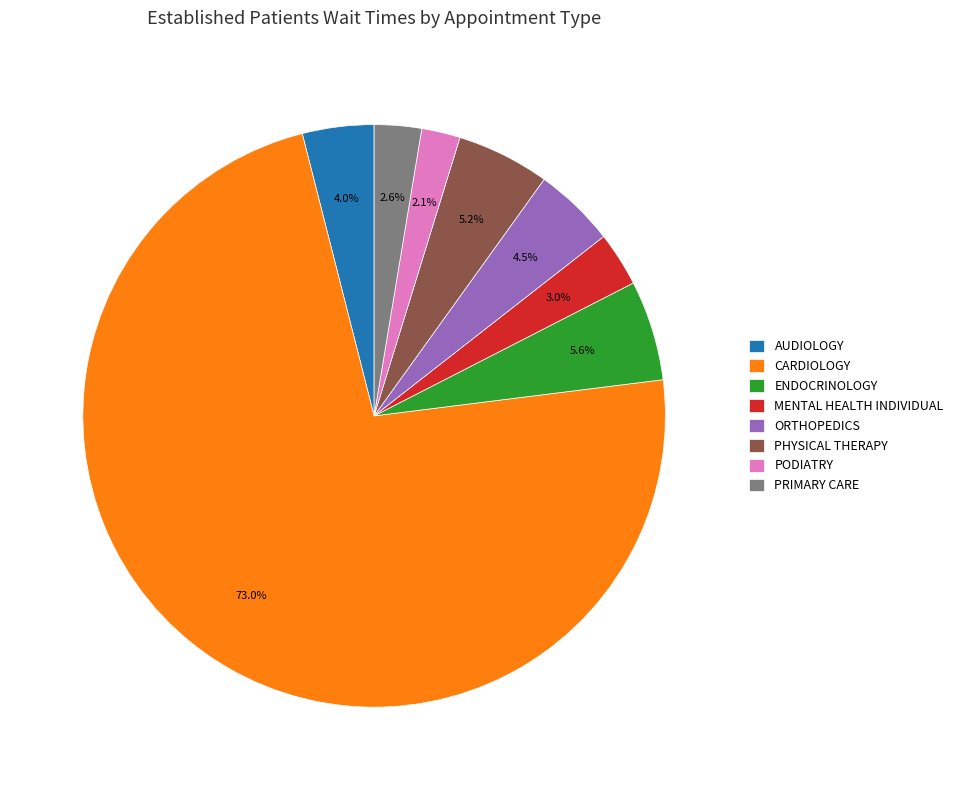

Count the number of slices in the pie.

8